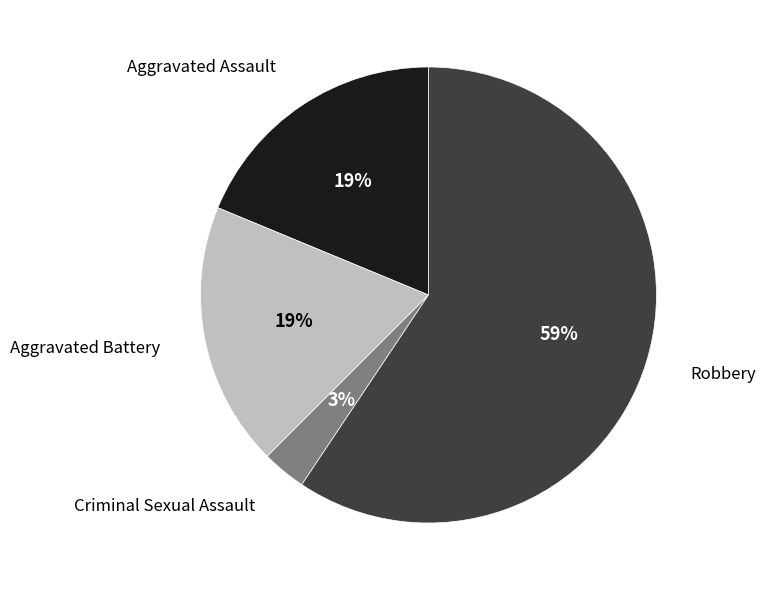

To the nearest percent, what is the difference between the largest and smallest slice percentages?

56%